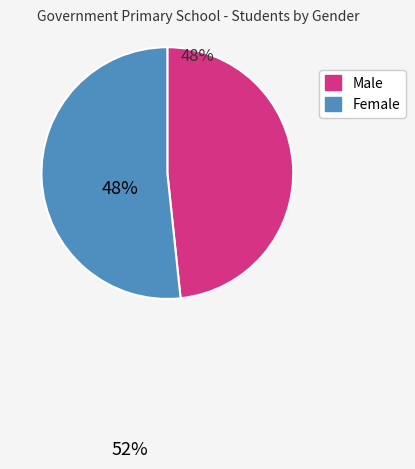

Is there a majority slice in this chart?

Yes